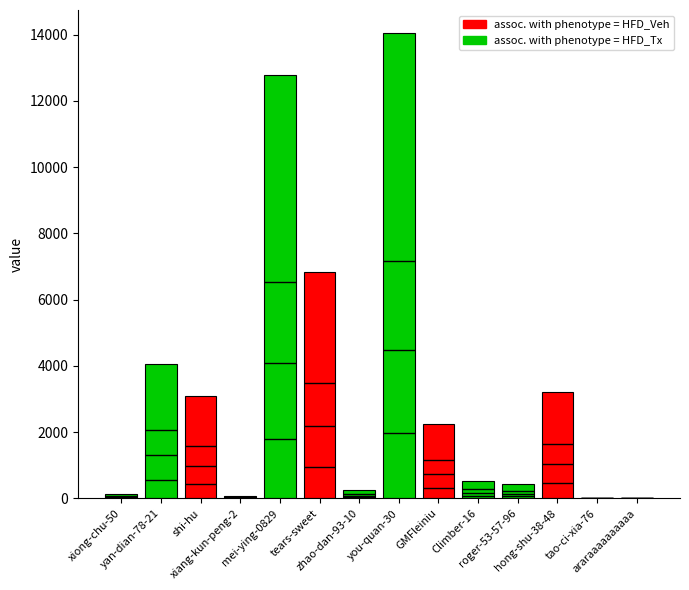

What is the value of the 13th bar from the left?

17